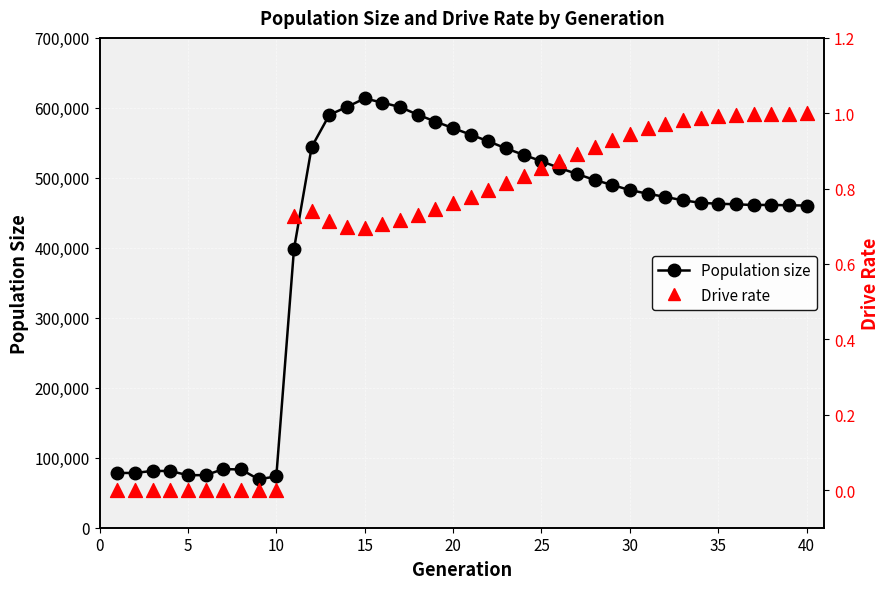

Which series reaches the maximum Y coordinate?

Population size